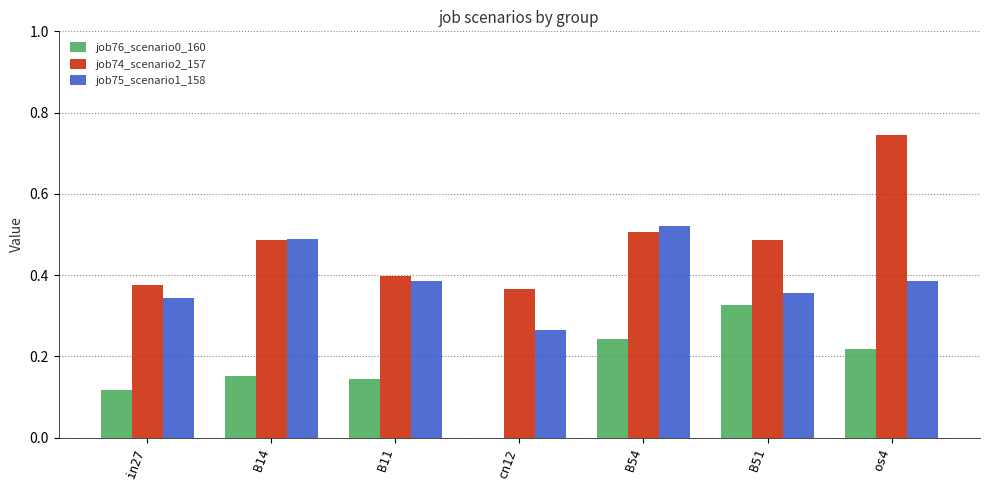

The value of job75_scenario1_158 at in27 is 0.6. True or false?

False